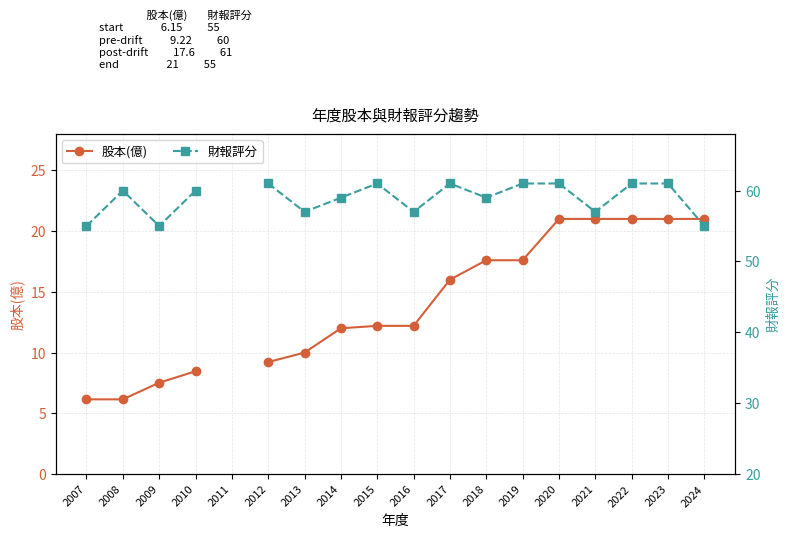

What value does the 財報評分 series have at 2020?

61.0